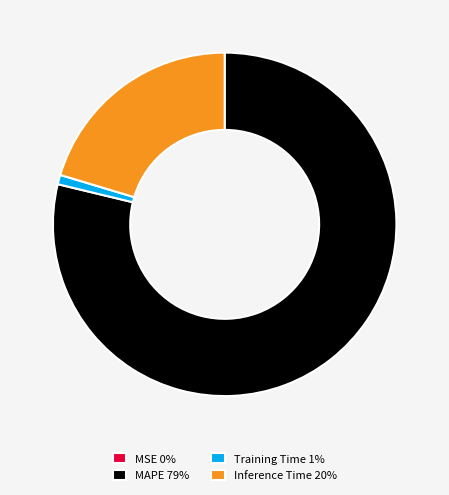

The Inference Time slice represents 29% of the pie. True or false?

False